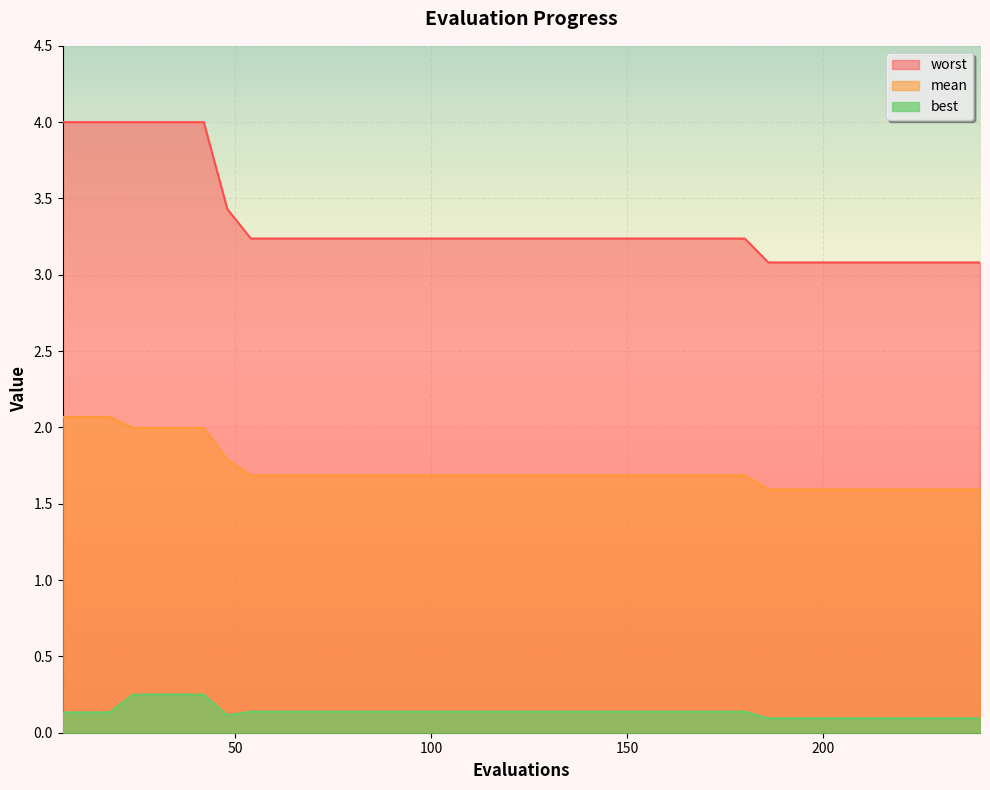

True or false: worst and mean intersect in this chart.

False